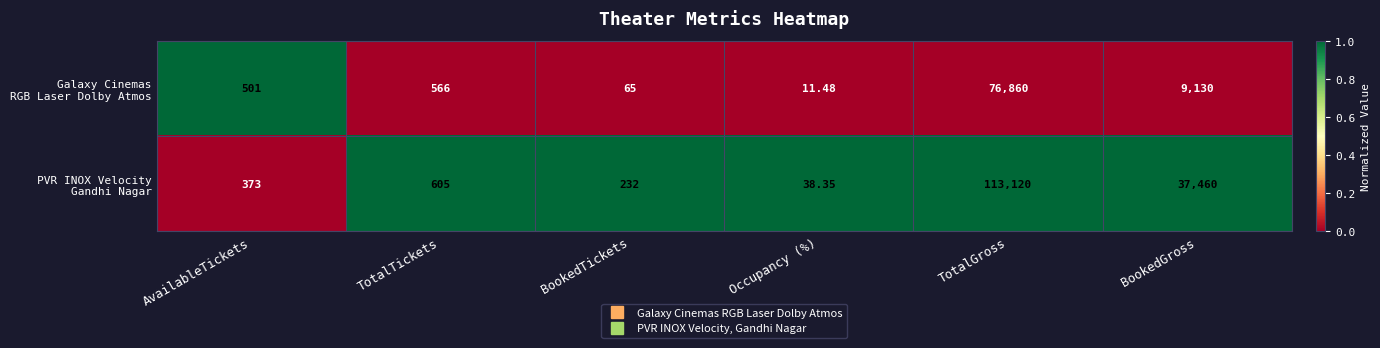

How many series are shown in this chart?

2